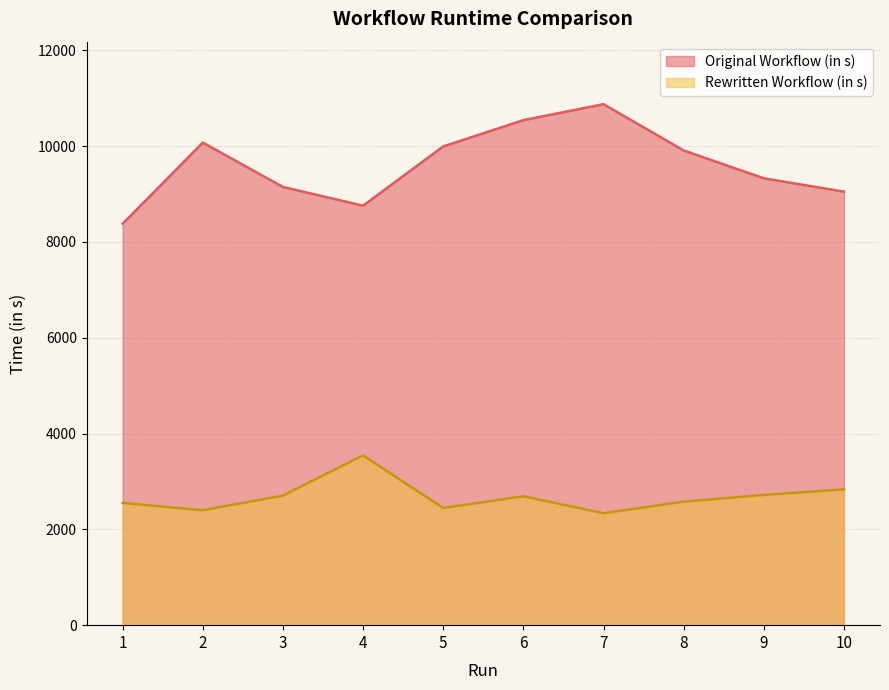

Reading right to left, transcribe all the data shown in this chart.

Original Workflow (in s): 10=9048	9=9327	8=9907	7=10873	6=10540	5=9992	4=8755	3=9146	2=10071	1=8378
Rewritten Workflow (in s): 10=2834	9=2718	8=2578	7=2336	6=2690	5=2445	4=3542	3=2704	2=2399	1=2551